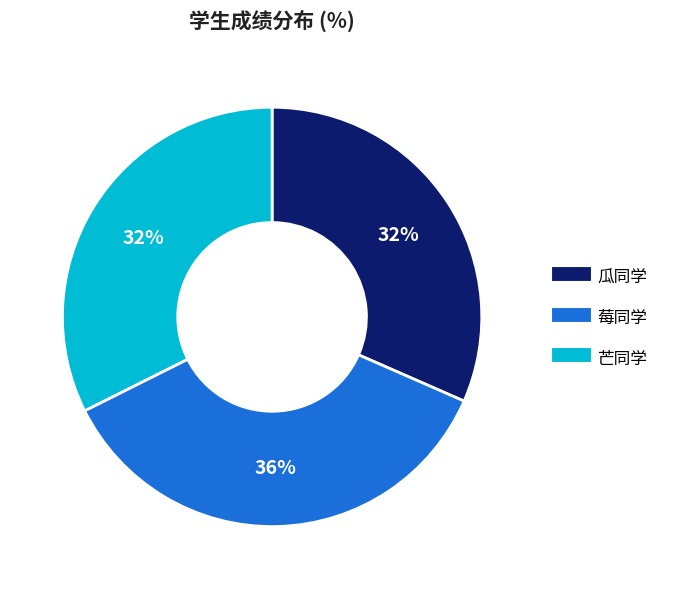

To the nearest percent, what is the combined percentage of 瓜同学 and 芒同学?

64%